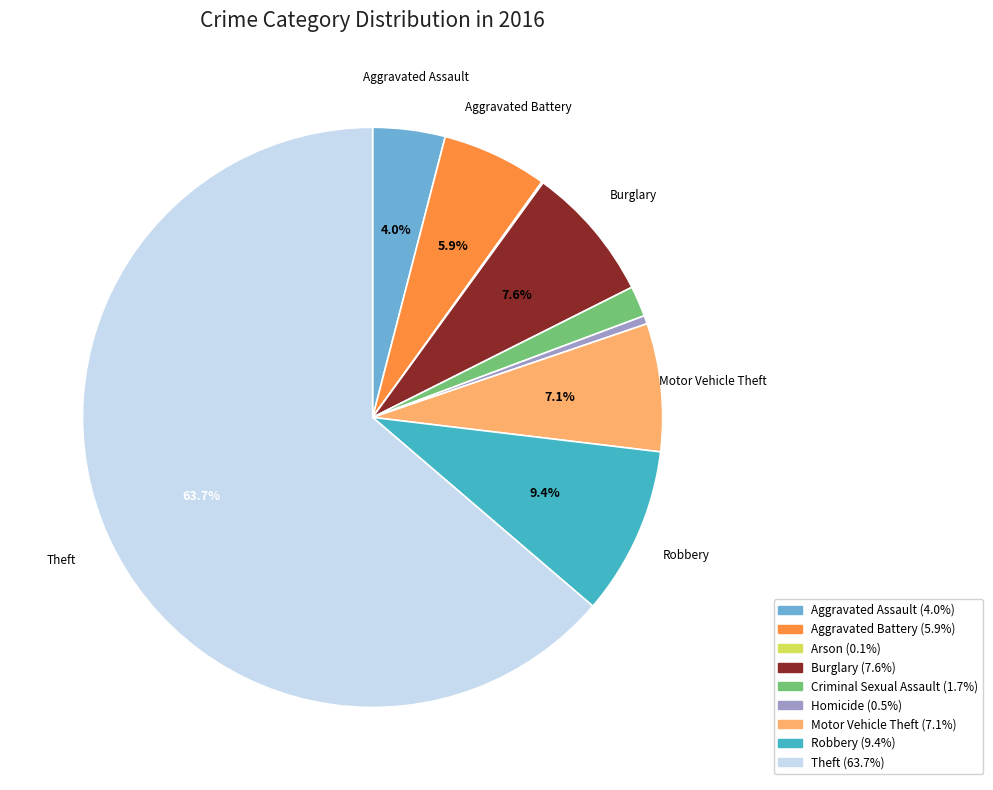

Is there any slice that represents more than half of the pie?

Yes